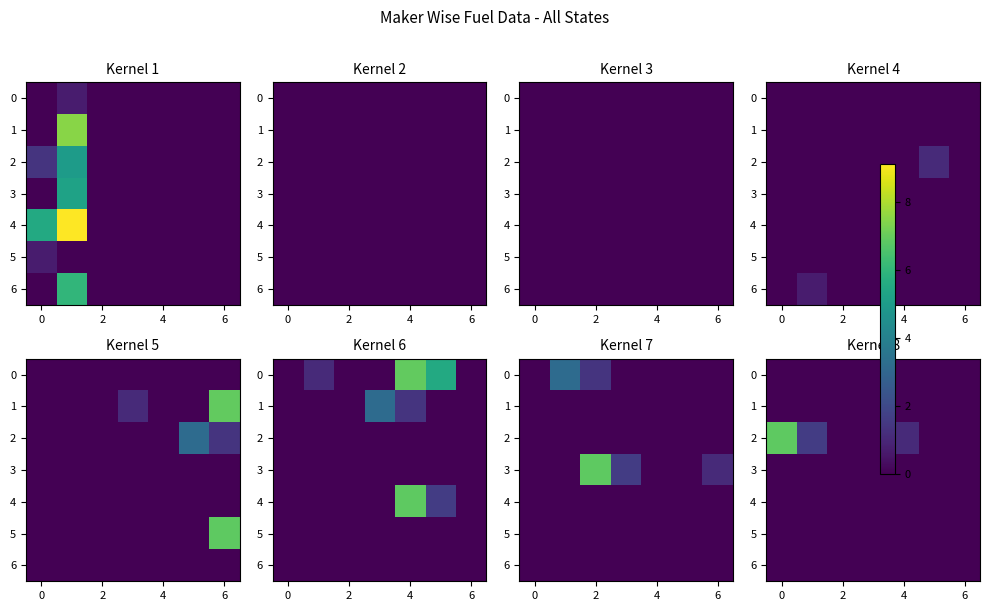

The 2 series shows -4.5 at 6. True or false?

False